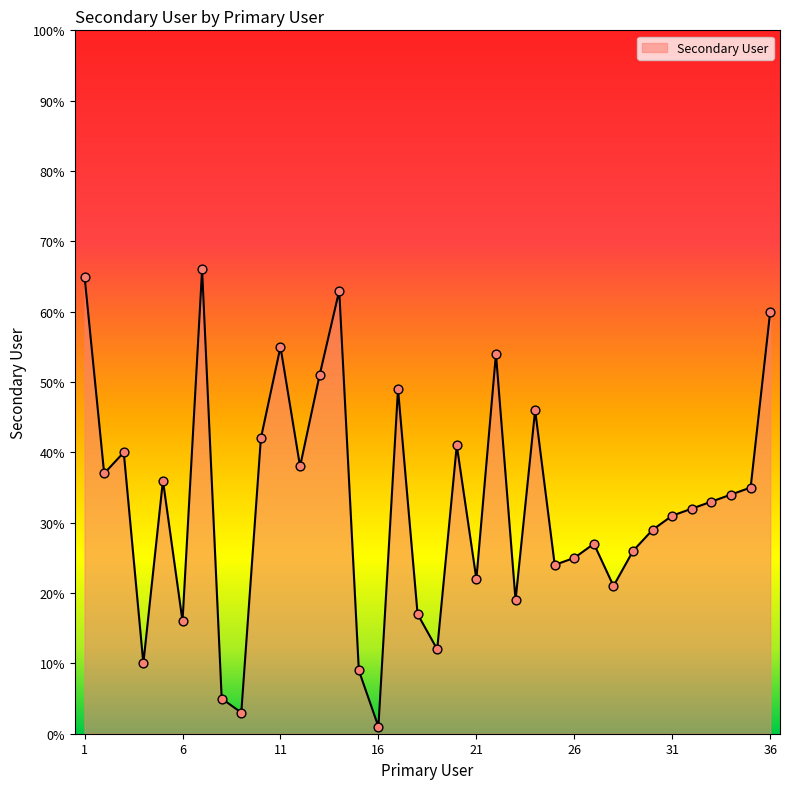

What is the maximum value shown in the chart?

66